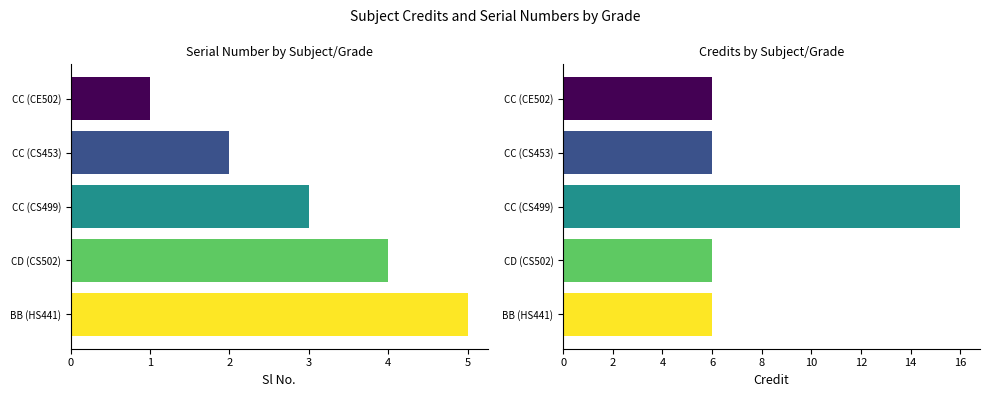

Rank the categories by value from highest to lowest.

BB (HS441), CD (CS502), CC (CS499), CC (CS453), CC (CE502)